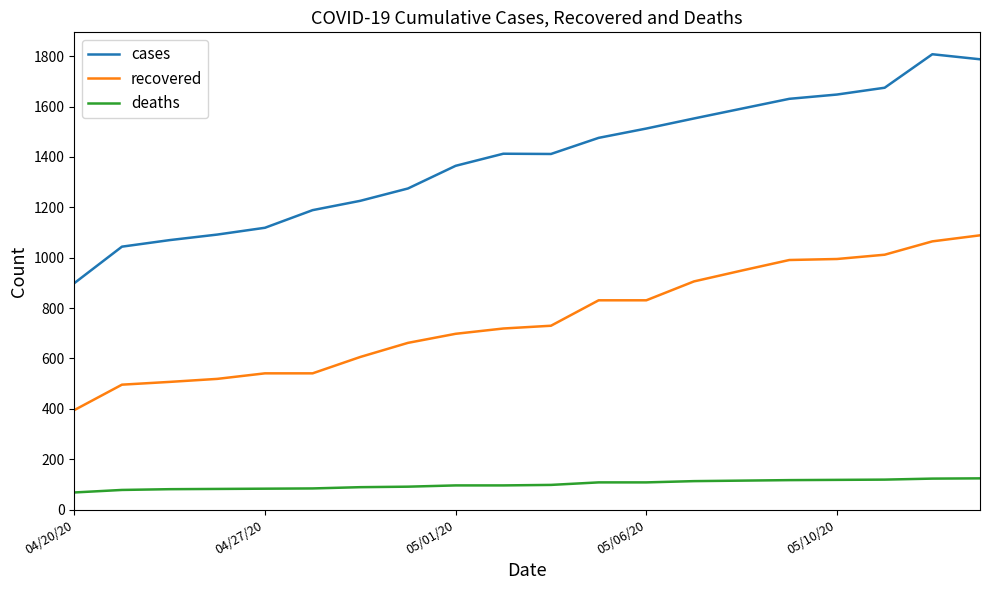

What is the sum of all cases values?

27788